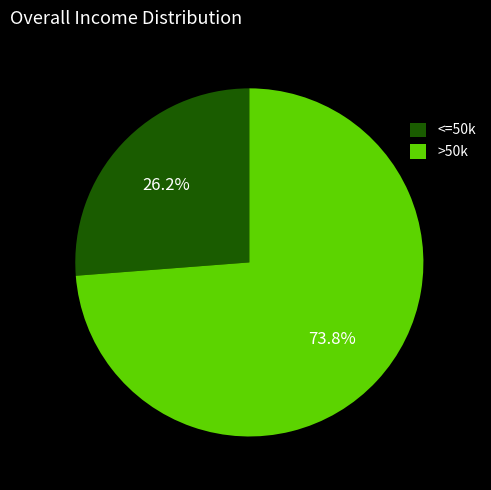

Is there a majority slice in this chart?

Yes